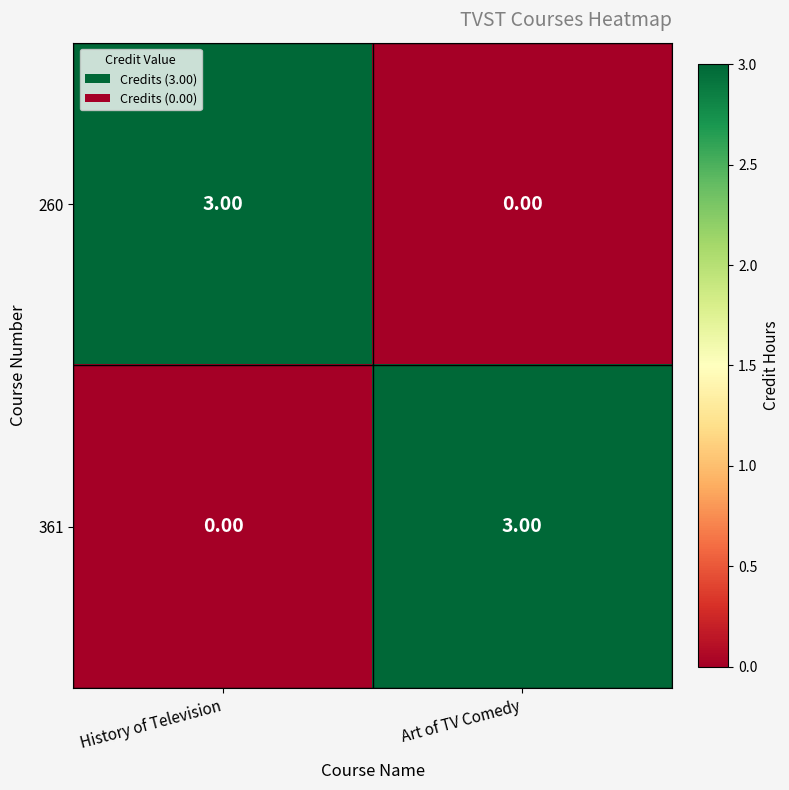

Rank the categories by 361 value from highest to lowest.

Art of TV Comedy, History of Television